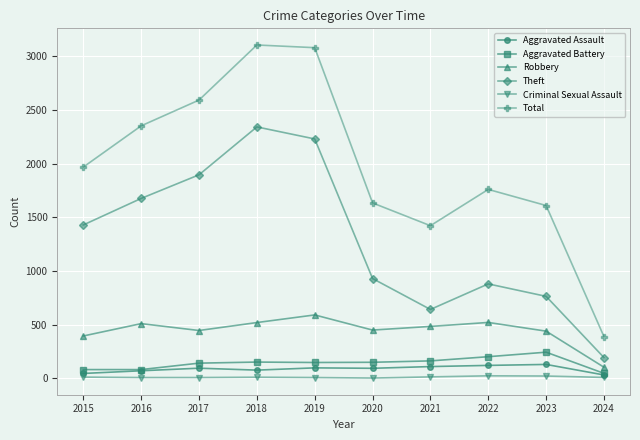

What is the total value across all series at 2023?

3210